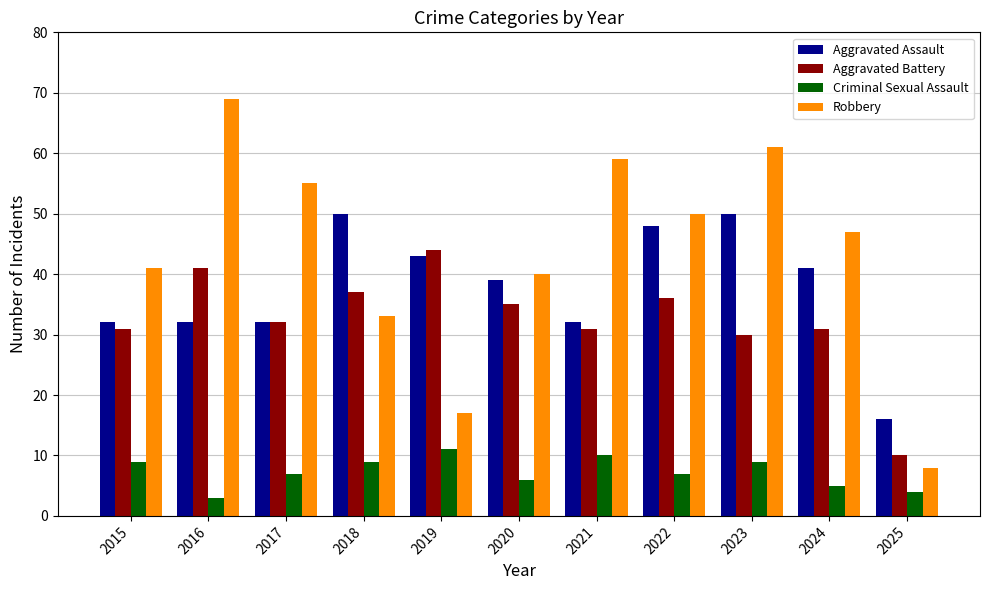

Rank the categories by Robbery value from highest to lowest.

2016, 2023, 2021, 2017, 2022, 2024, 2015, 2020, 2018, 2019, 2025